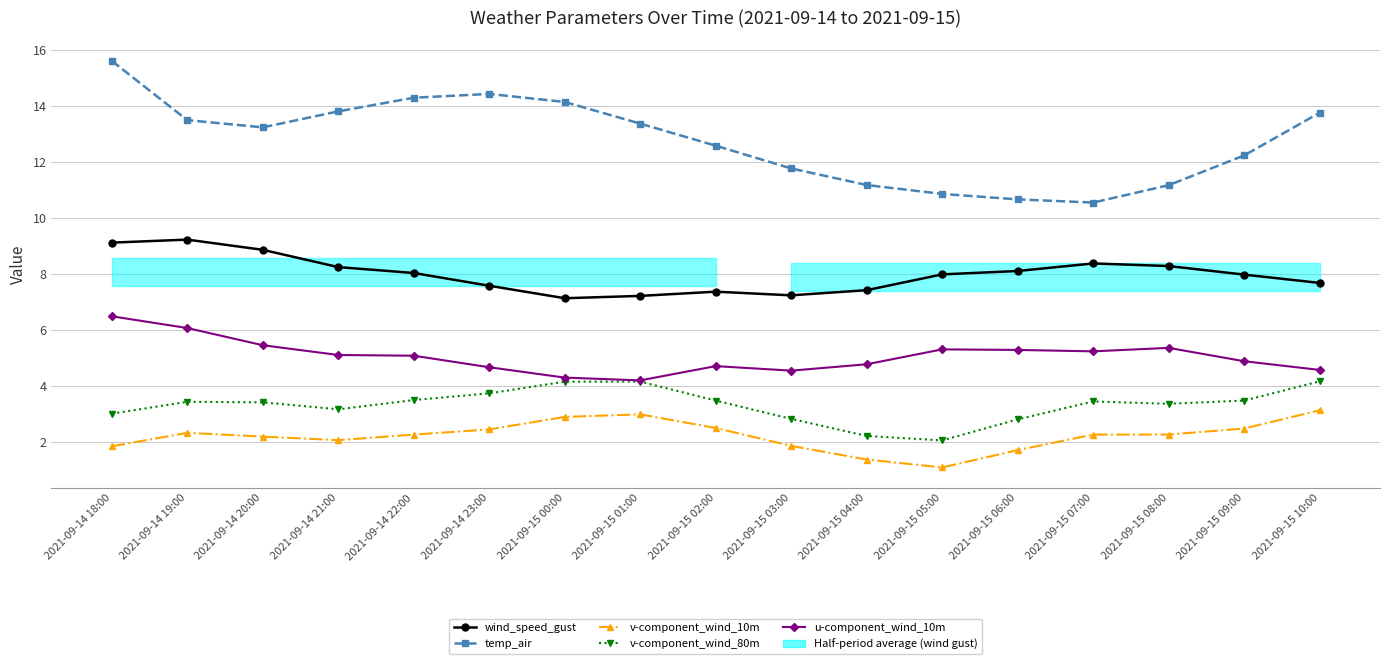

What is the maximum value for u-component_wind_10m?

6.5